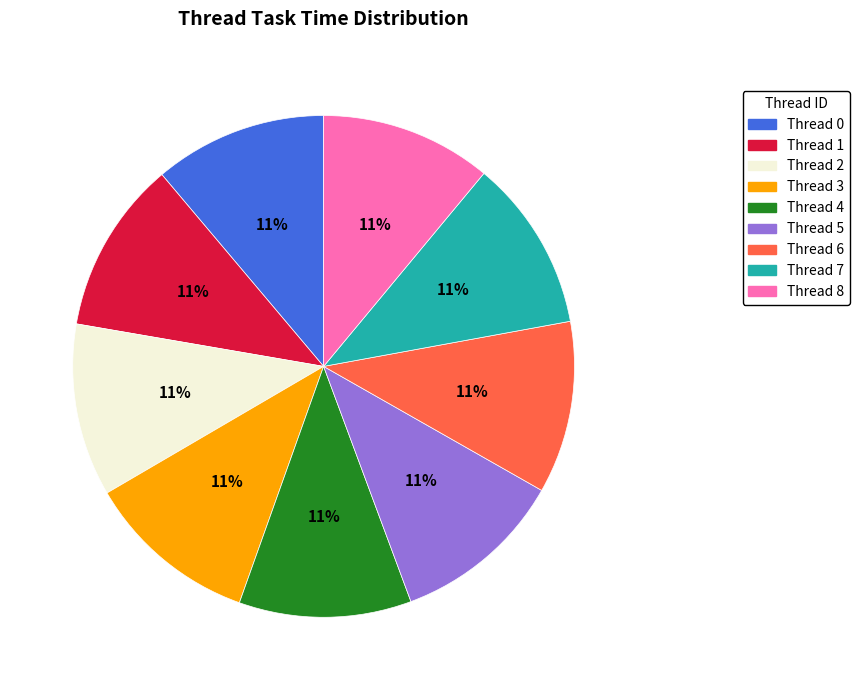

Is the sum of Thread 7 and Thread 4 greater than half?

No